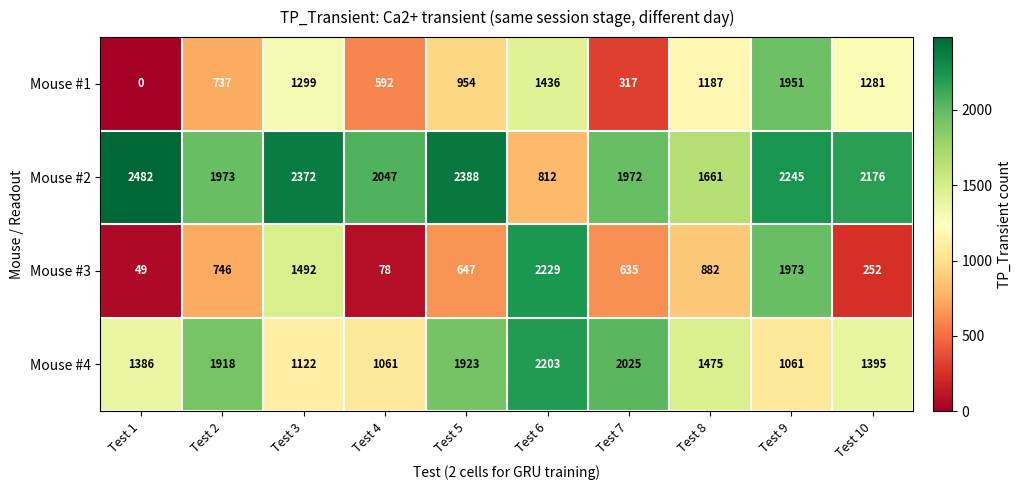

List the series in order of their peak value, highest first.

Mouse #2, Mouse #3, Mouse #4, Mouse #1